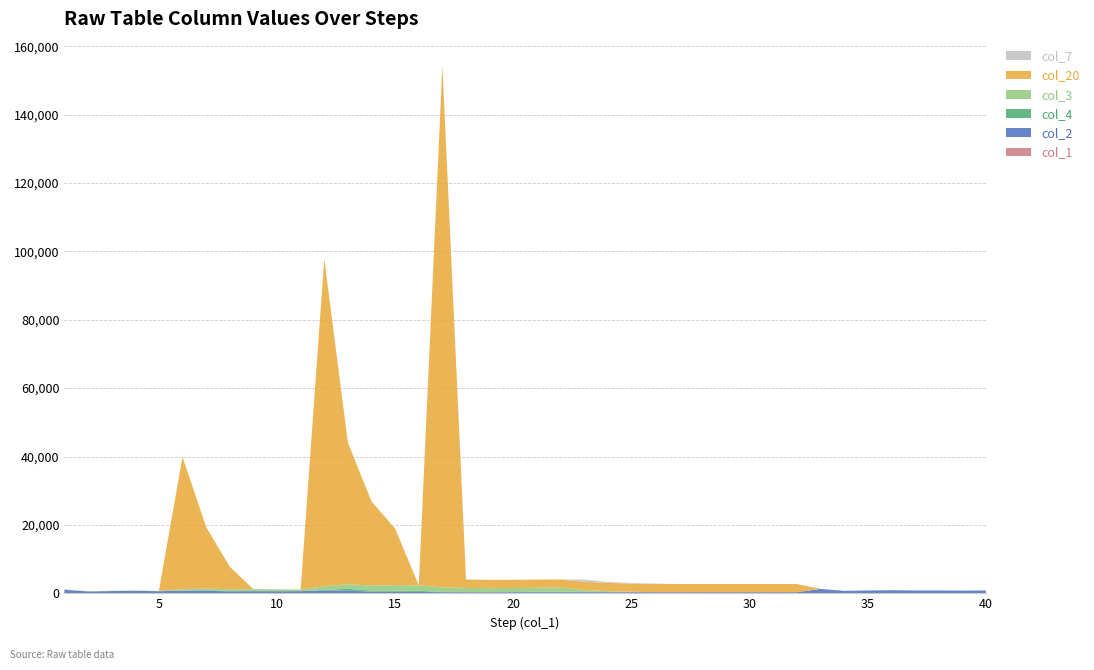

Reading left to right, transcribe all the data shown in this chart.

col_1: 1=1	2=2	3=3	4=4	5=5	6=6	7=7	8=8	9=9	10=10	11=11	12=12	13=13	14=14	15=15	16=16	17=17	18=18	19=19	20=20	21=21	22=22	23=23	24=24	25=25	26=26	27=27	28=28	29=29	30=30	31=31	32=32	33=33	34=34	35=35	36=36	37=37	38=38	39=39	40=40
col_2: 1=1017	2=536	3=656	4=715	5=617	6=771	7=735	8=563	9=600	10=591	11=627	12=830	13=794	14=461	15=439	16=390	17=299	18=299	19=299	20=299	21=299	22=299	23=299	24=299	25=299	26=299	27=299	28=299	29=299	30=299	31=299	32=299	33=1257	34=687	35=799	36=874	37=799	38=795	39=763	40=793
col_4: 1=48	2=0	3=0	4=0	5=0	6=43	7=190	8=84	9=89	10=44	11=0	12=155	13=518	14=297	15=329	16=322	17=82	18=21	19=0	20=50	21=122	22=160	23=89	24=39	25=17	26=0	27=0	28=0	29=0	30=0	31=0	32=0	33=0	34=0	35=0	36=0	37=0	38=0	39=0	40=0
col_3: 1=100	2=100	3=100	4=100	5=100	6=358	7=478	8=522	9=522	10=522	11=422	12=1060	13=1336	14=1500	15=1610	16=1610	17=1352	18=1232	19=1188	20=1188	21=1188	22=1188	23=550	24=274	25=110	26=0	27=0	28=0	29=0	30=0	31=0	32=0	33=0	34=0	35=0	36=0	37=0	38=0	39=0	40=0
col_20: 1=0	2=0	3=0	4=0	5=0	6=38700	7=18000	8=6600	9=0	10=0	11=0	12=95700	13=41400	14=24600	15=16500	16=0	17=152402	18=2402	19=2402	20=2402	21=2402	22=2402	23=2402	24=2402	25=2402	26=2402	27=2402	28=2402	29=2402	30=2402	31=2402	32=2402	33=0	34=0	35=0	36=0	37=0	38=0	39=0	40=0
col_7: 1=0	2=0	3=0	4=0	5=0	6=0	7=0	8=0	9=0	10=0	11=100	12=0	13=0	14=0	15=0	16=0	17=258	18=120	19=44	20=0	21=0	22=0	23=638	24=276	25=164	26=110	27=0	28=0	29=0	30=0	31=0	32=0	33=0	34=0	35=0	36=0	37=0	38=0	39=0	40=0